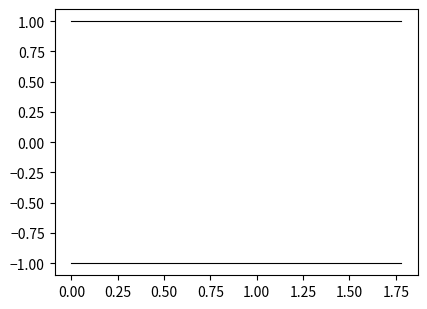

Rank the series by their average value, from lowest to highest.

col_1, col_2